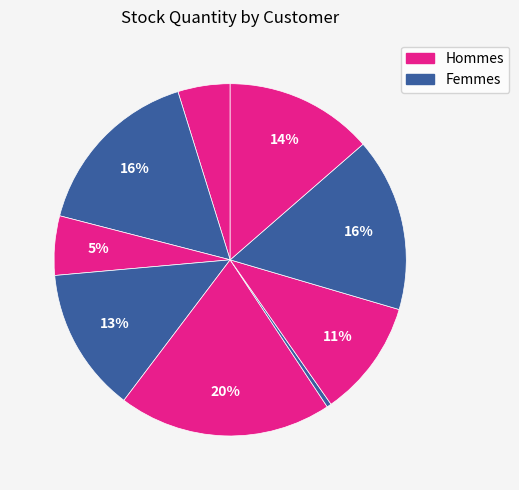

How many segments does this pie chart have?

9